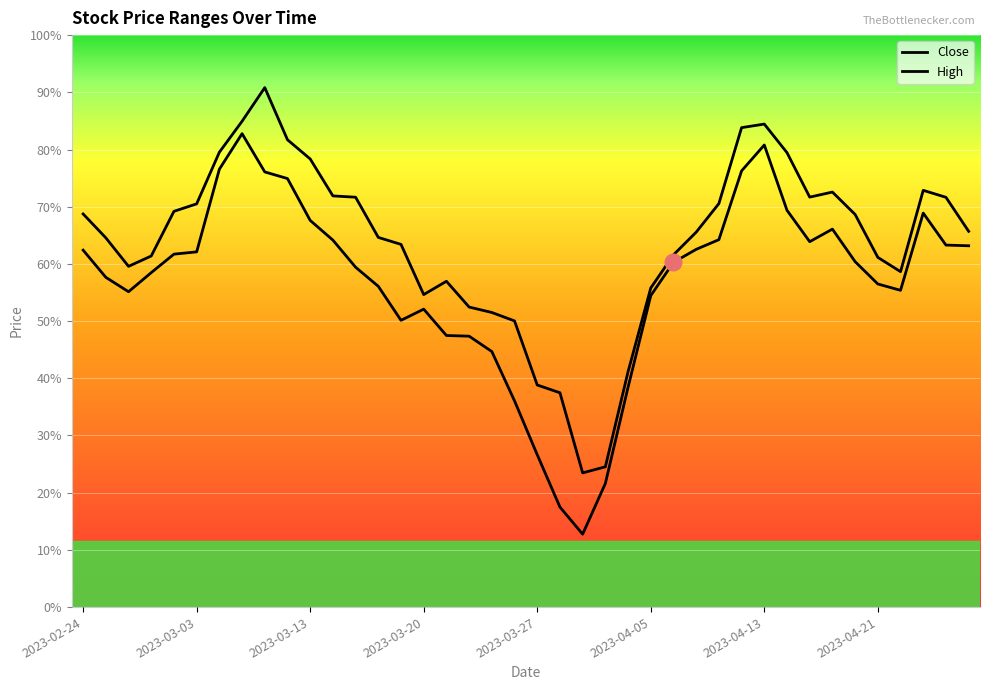

Which has a higher value, 2023-03-10 or 2023-04-20?

2023-03-10